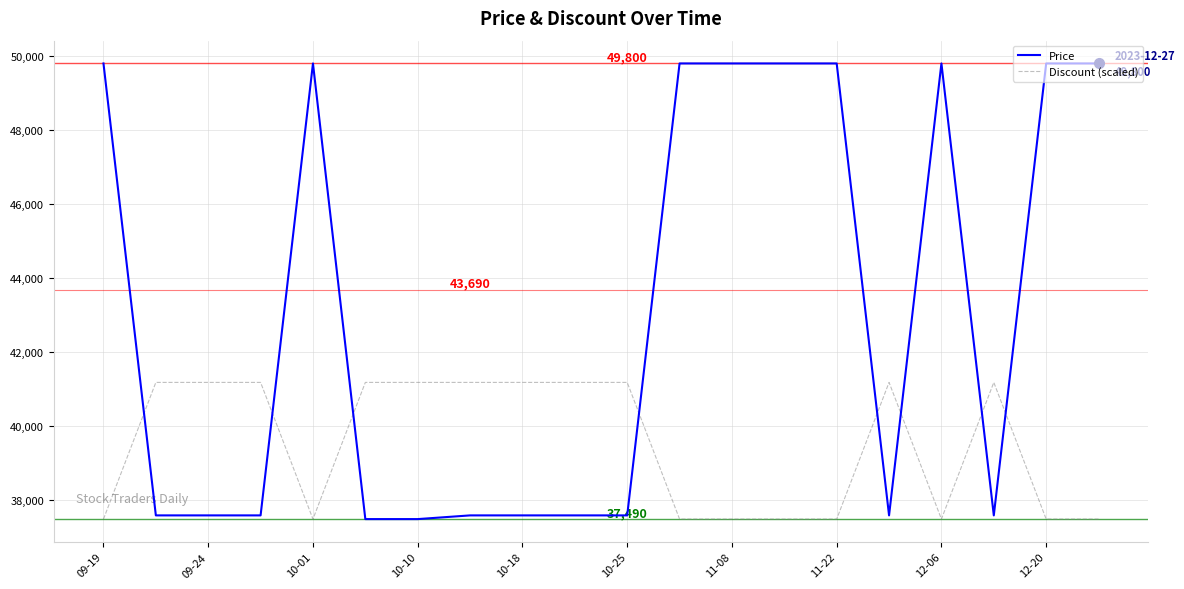

Reading left to right, extract all data points from this chart.

Price: 49800	37590	37590	37590	49800	37490	37490	37590	37590	37590	37590	49800	49800	49800	49800	37590	49800	37590	49800	49800
Discount (scaled): 37490	41183	41183	41183	37490	41183	41183	41183	41183	41183	41183	37490	37490	37490	37490	41183	37490	41183	37490	37490